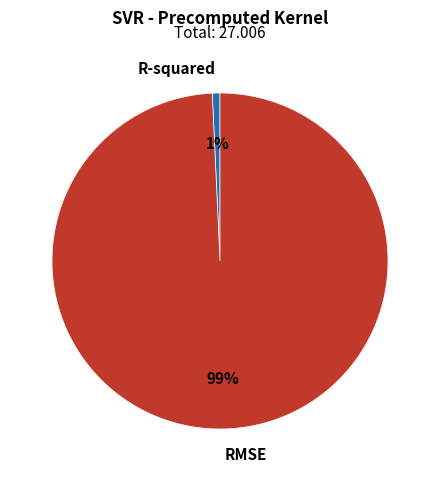

Count the number of slices in the pie.

2